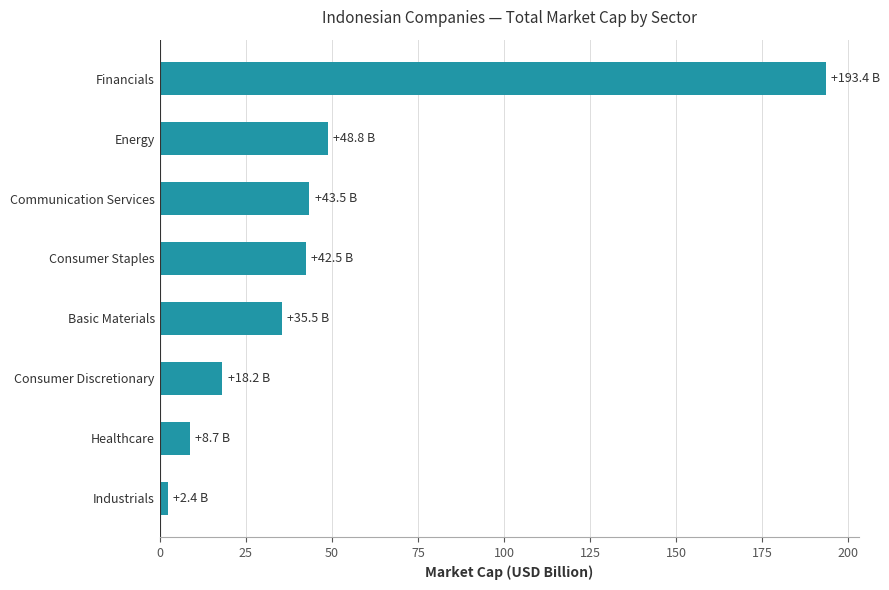

At which label is the value closest to 97?

Energy